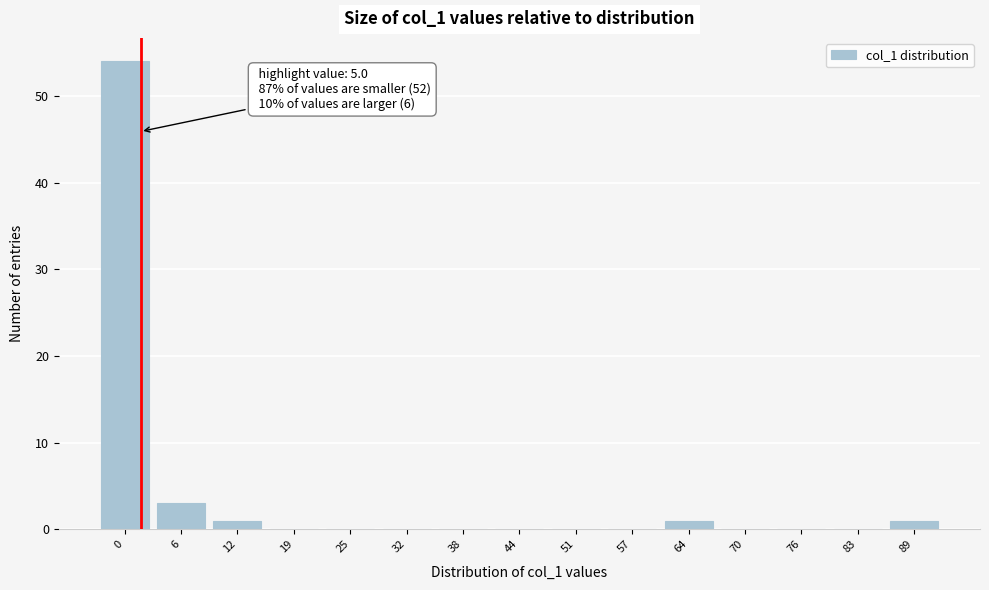

Reading left to right, list all the values displayed in this chart.

0=54	6=3	12=1	19=0	25=0	32=0	38=0	44=0	51=0	57=0	64=1	70=0	76=0	83=0	89=1